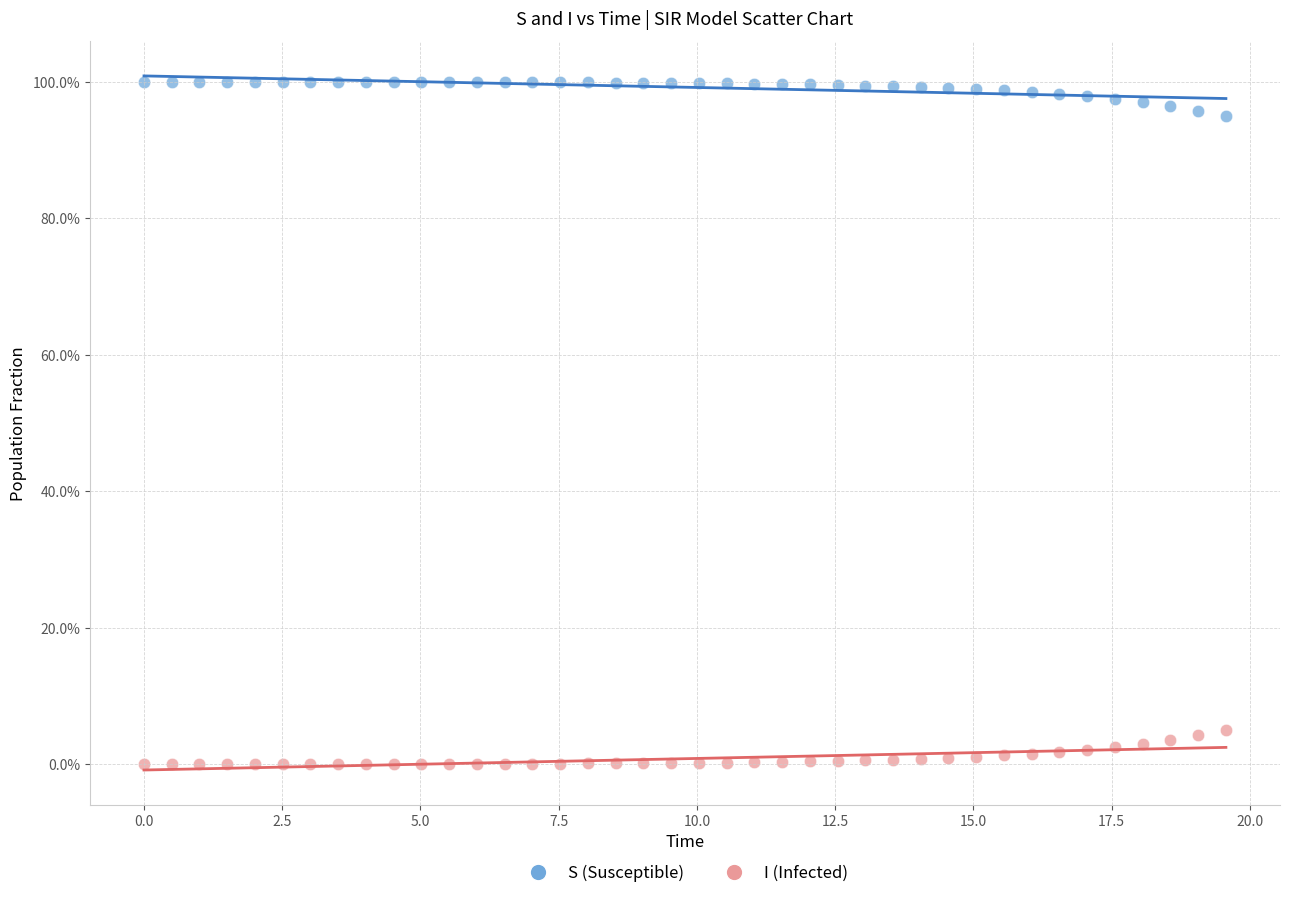

What are all the series names shown in the legend?

S (Susceptible), I (Infected)